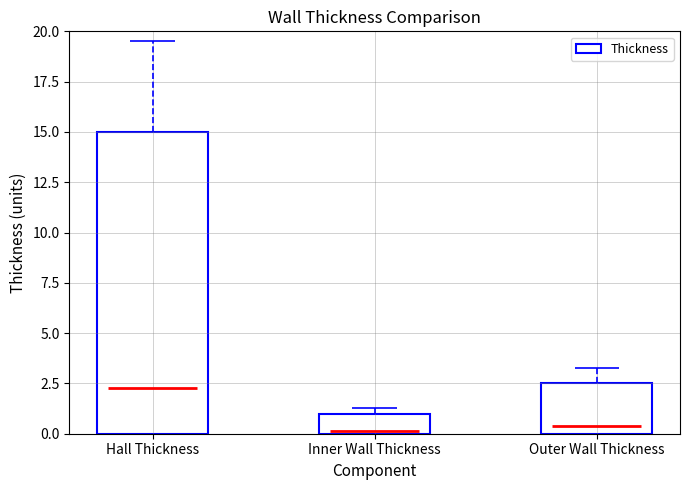

Read the value at Inner Wall Thickness.

1.0